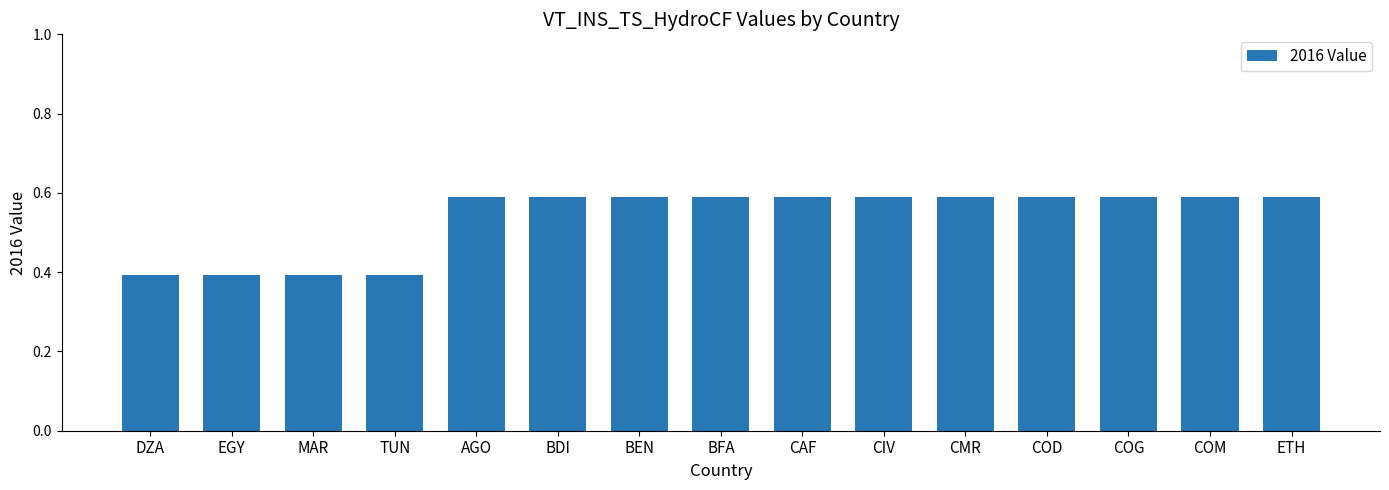

Which has a higher value, TUN or AGO?

AGO